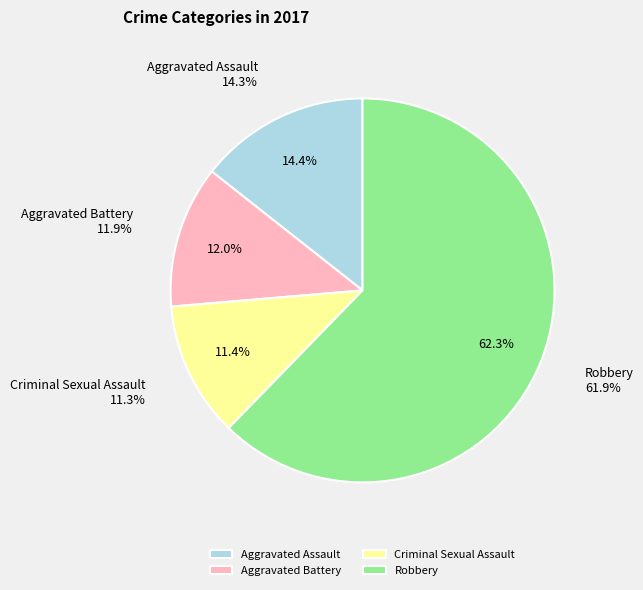

Count the number of slices in the pie.

4